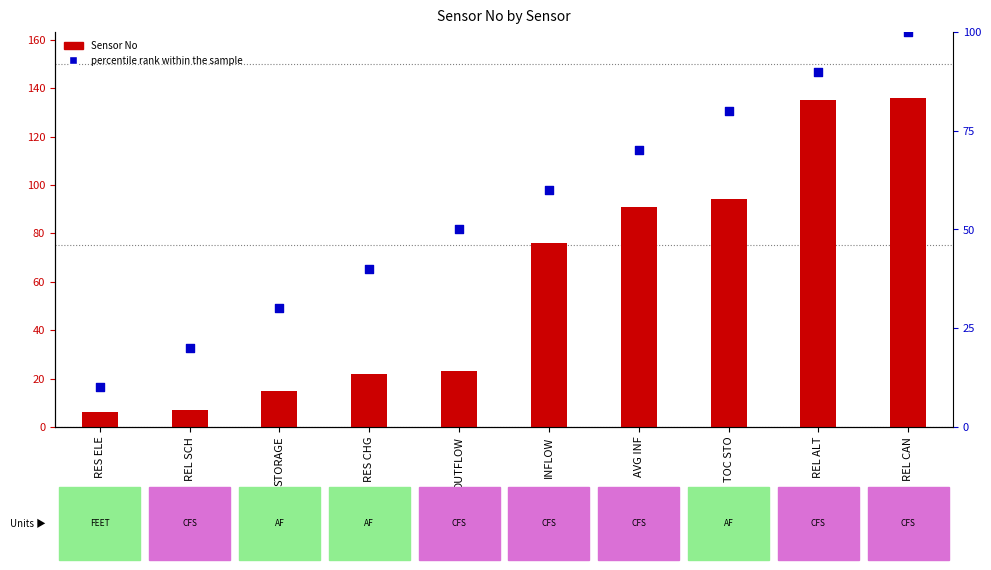

At which category is the sum across all series the highest?

REL CAN